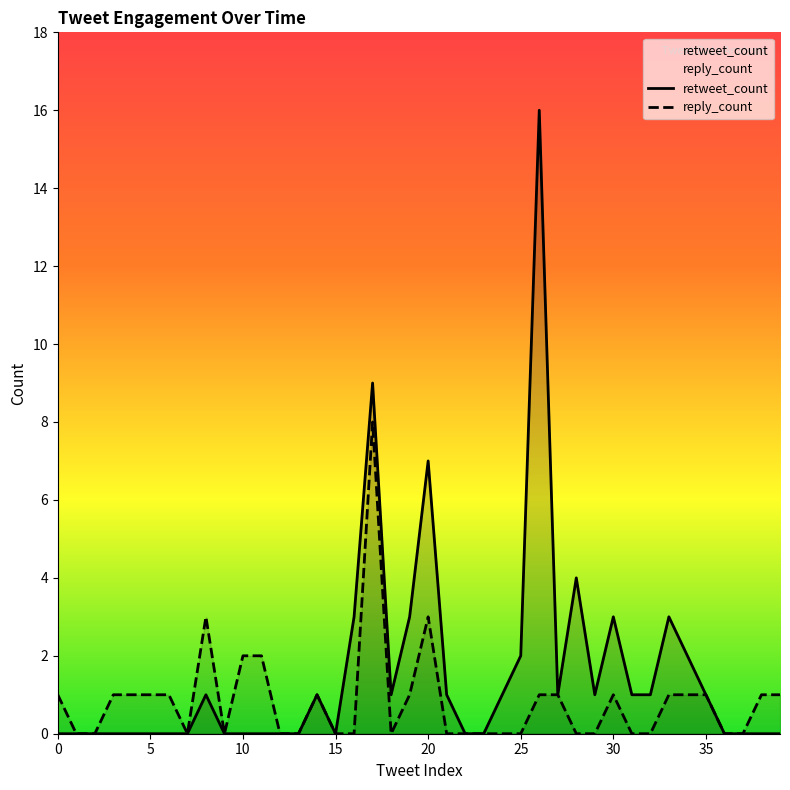

At which category is the sum across all series the highest?

17